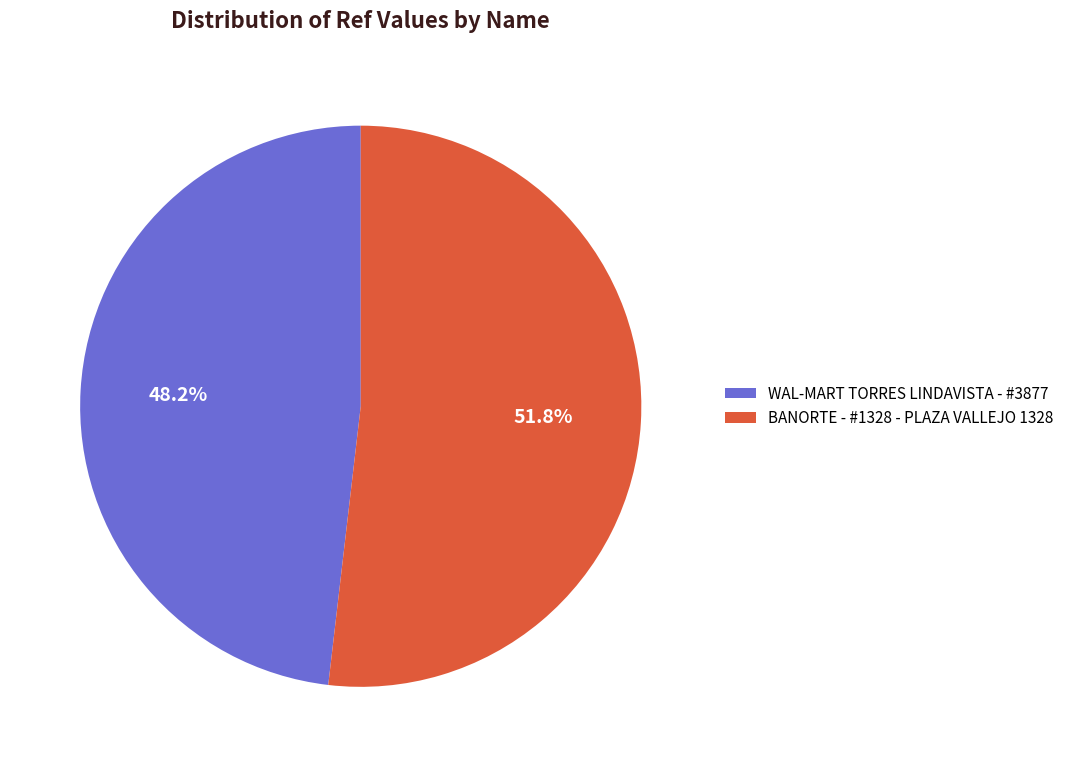

To the nearest percent, what is the average slice percentage?

50%